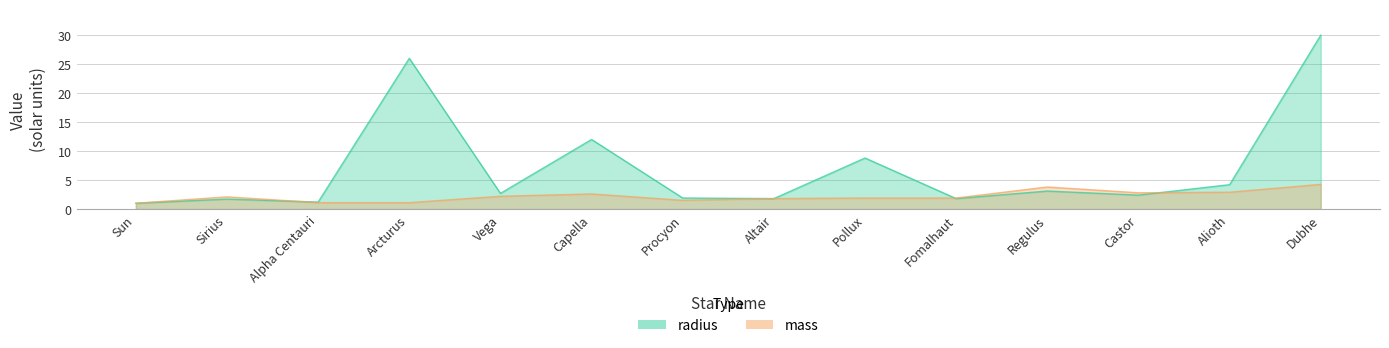

Reading left to right, what are all the values shown in this chart?

mass: 1.0	2.1	1.1	1.1	2.2	2.6	1.5	1.8	1.9	1.9	3.8	2.8	2.9	4.2
radius: 1.0	1.7	1.2	26.0	2.7	12.0	1.9	1.8	8.8	1.8	3.1	2.4	4.2	30.0